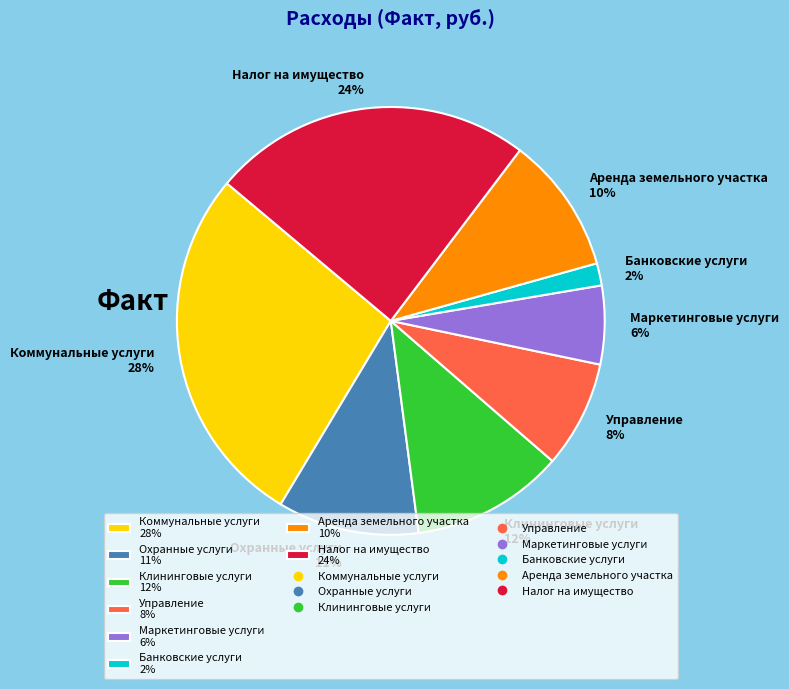

To the nearest percent, what portion does Управление represent?

8%